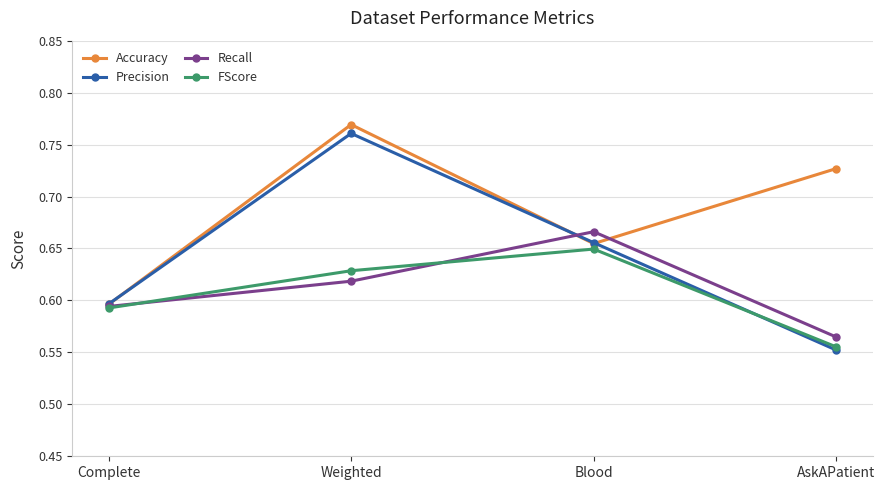

What is the label of the 1st point from the right?

AskAPatient